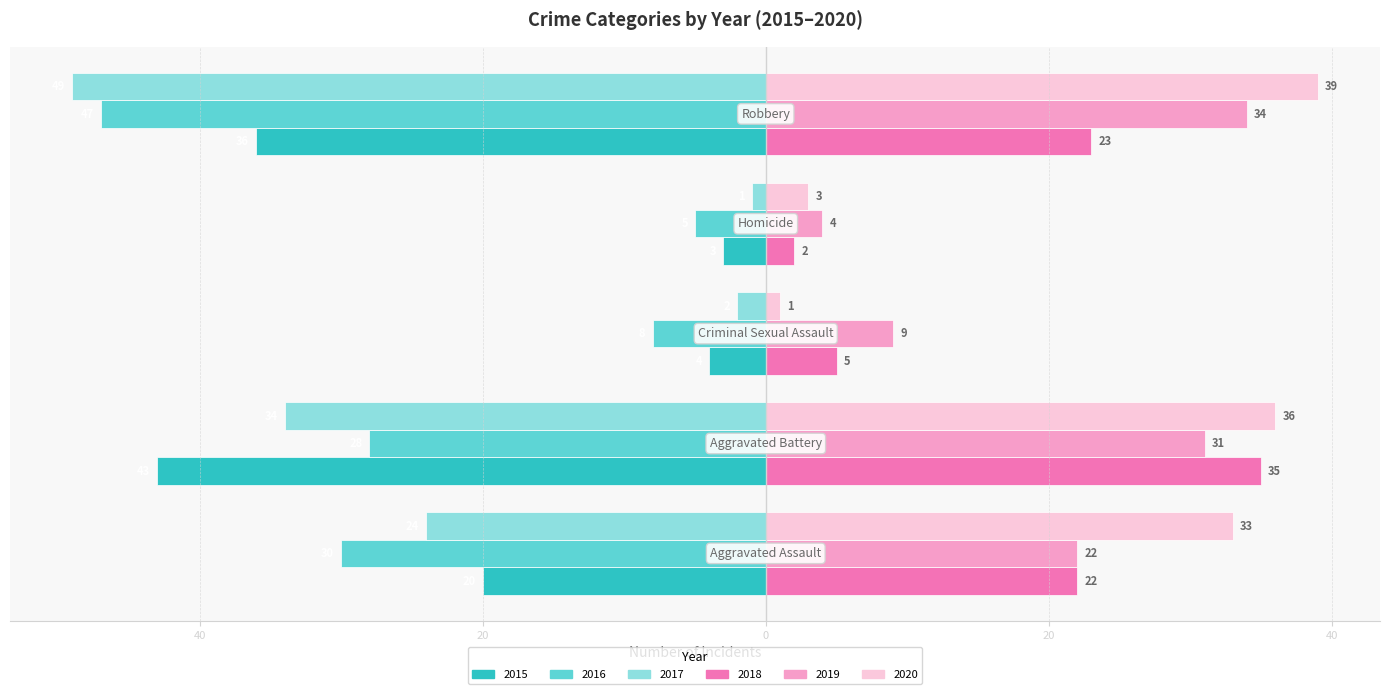

What is the maximum value shown in the chart?

39